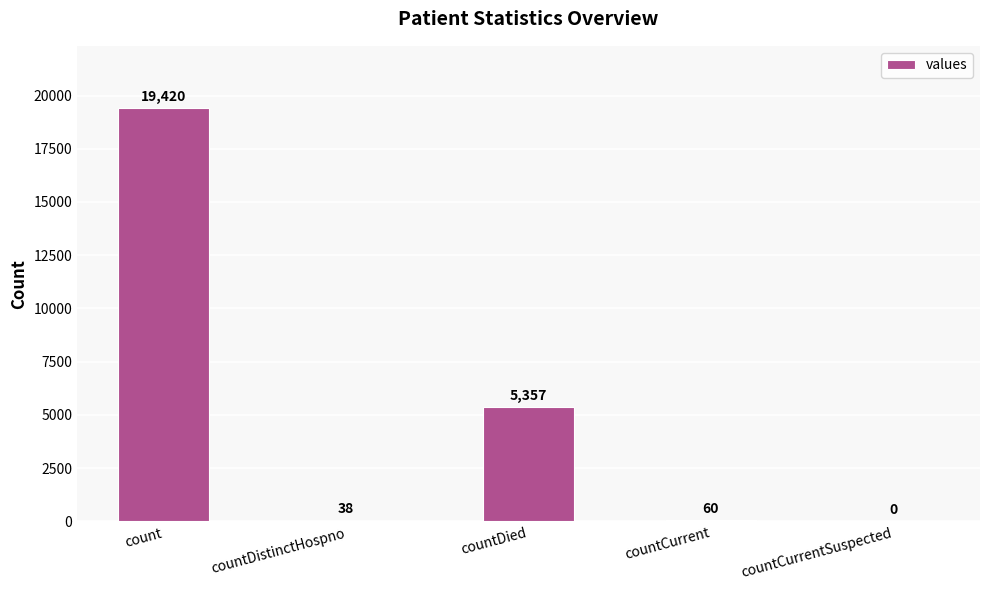

Are the bars horizontal?

No